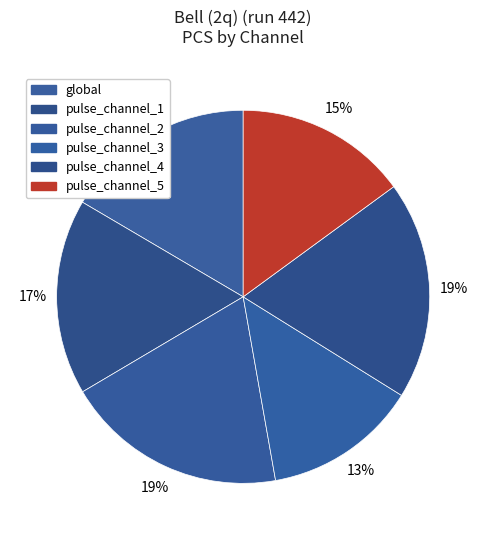

Count the number of slices in the pie.

6